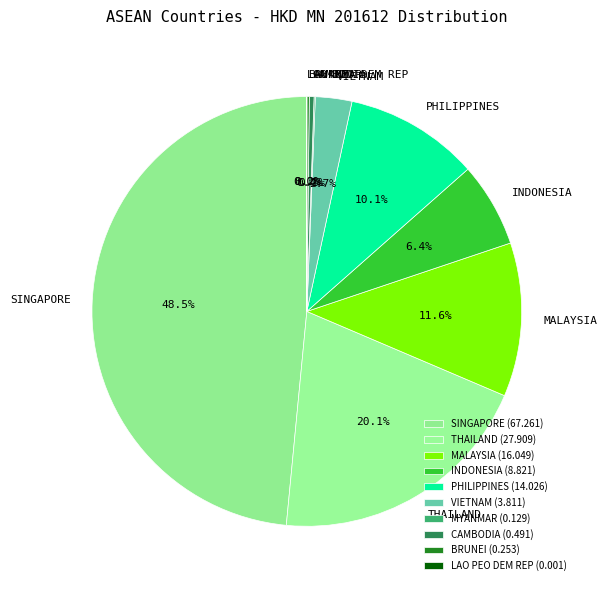

Which has a higher value, MALAYSIA or PHILIPPINES?

MALAYSIA